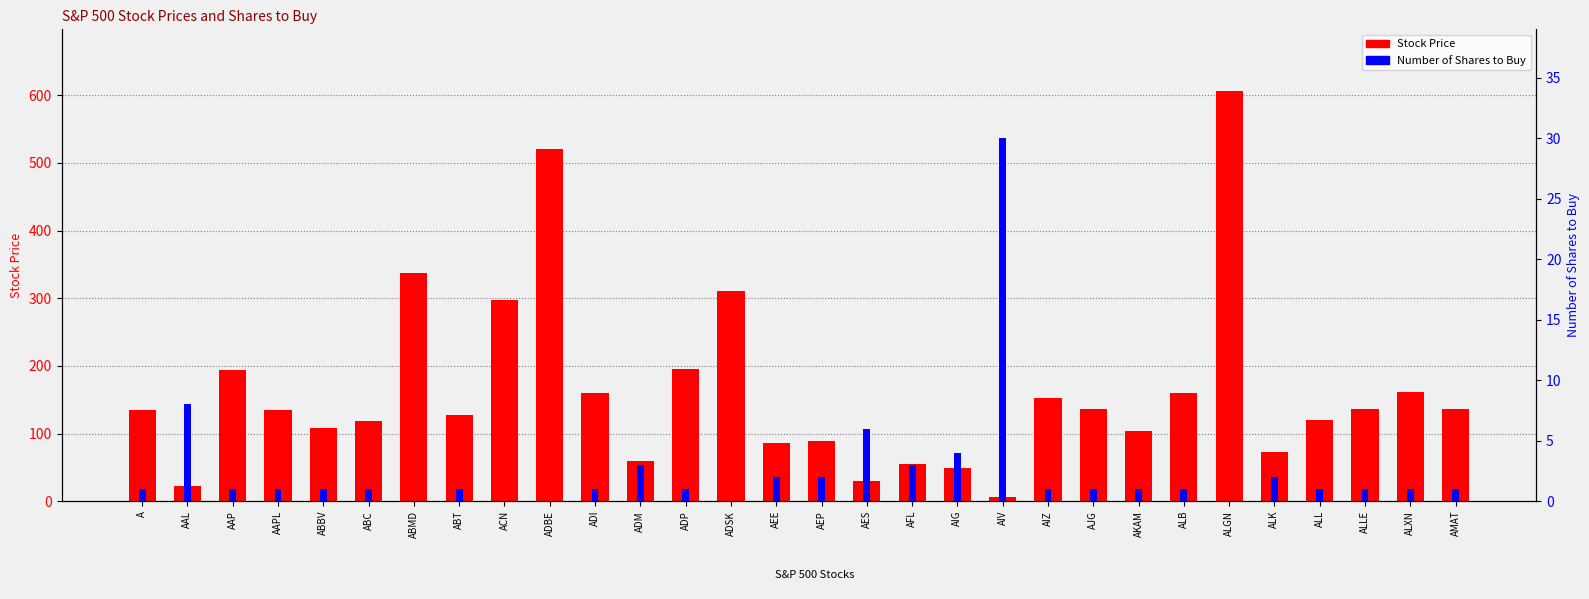

True or false: Stock Price has a value of 104.3 at AKAM.

True